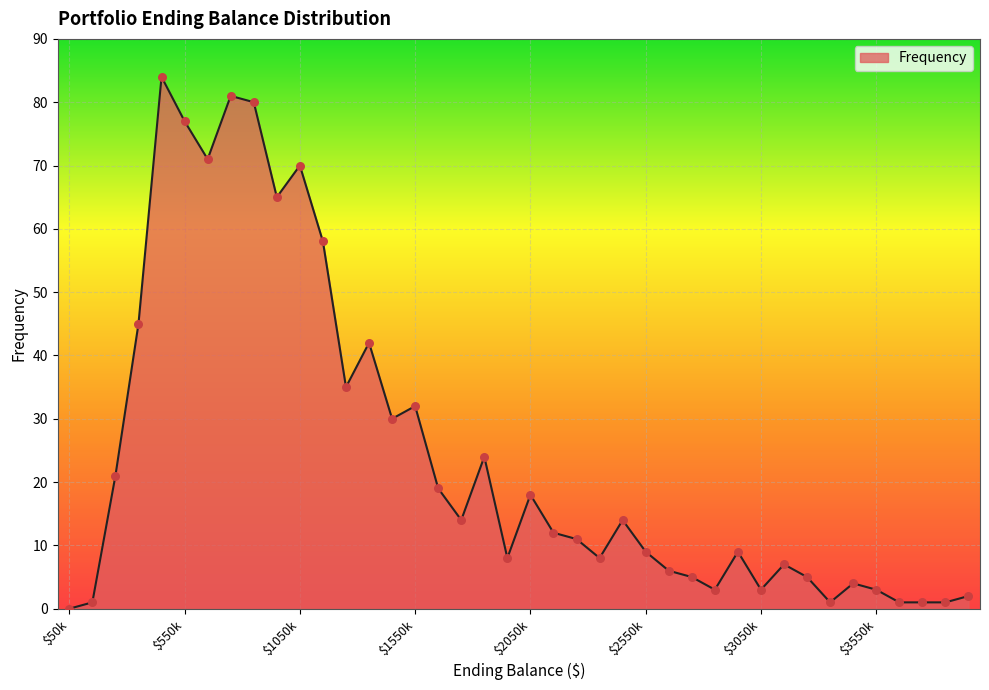

What is the greatest value displayed?

84